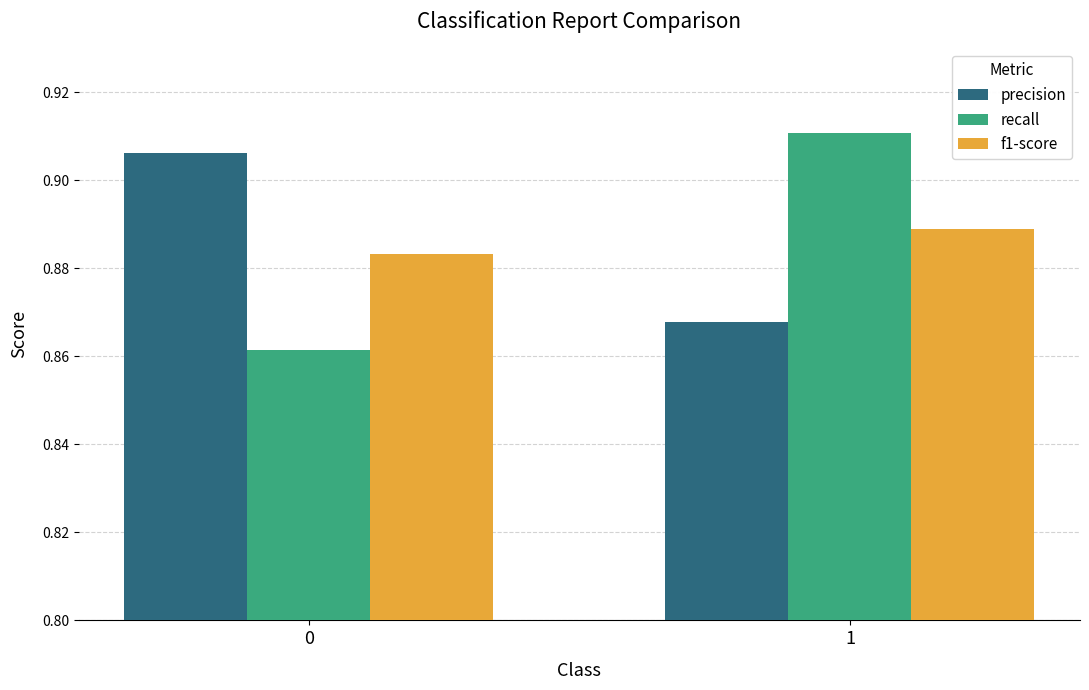

What are all the series names shown in the legend?

precision, recall, f1-score